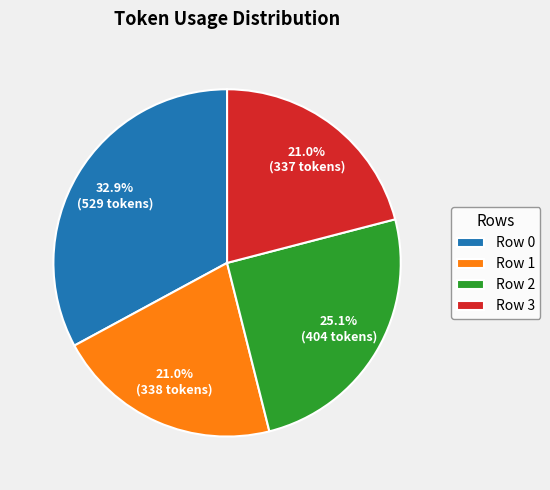

Do Row 3 and Row 1 together represent more than half of the pie?

No